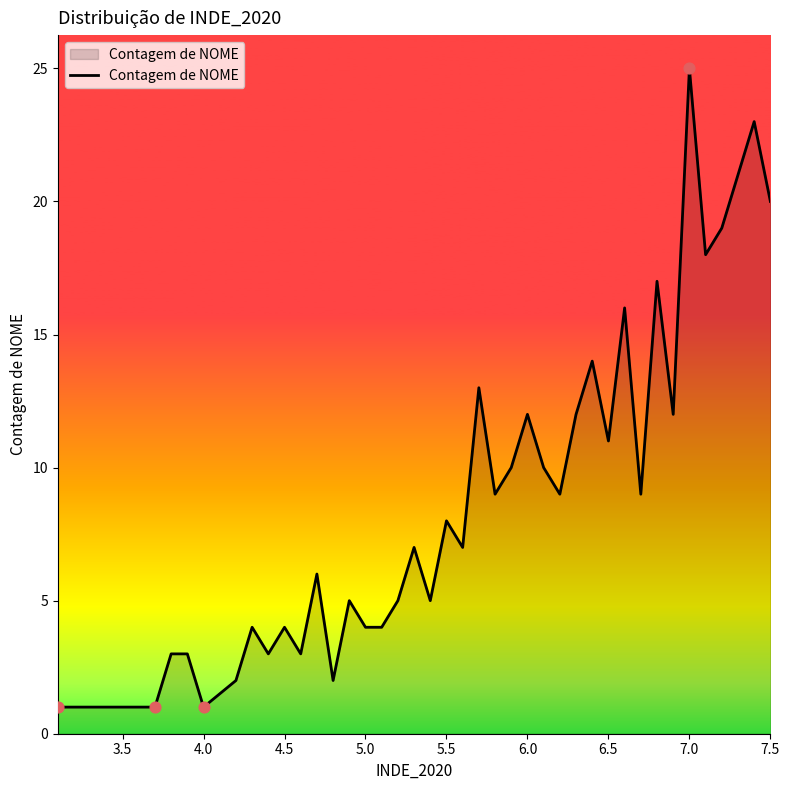

What is the maximum value shown in the chart?

25